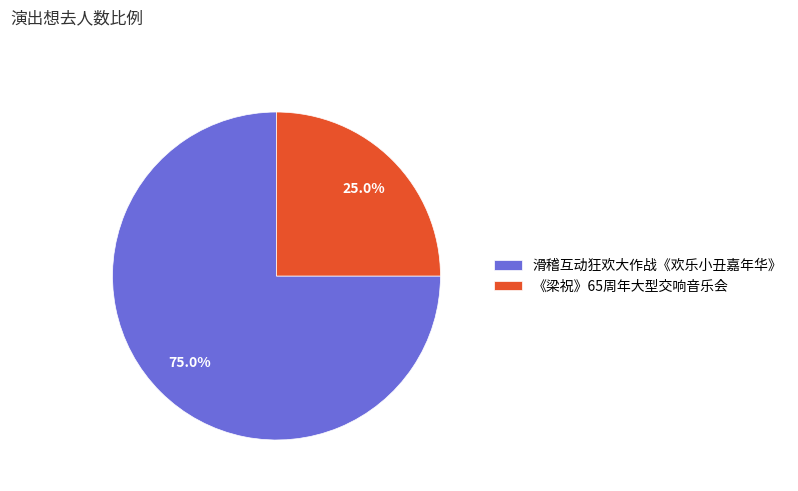

How many segments does this pie chart have?

2